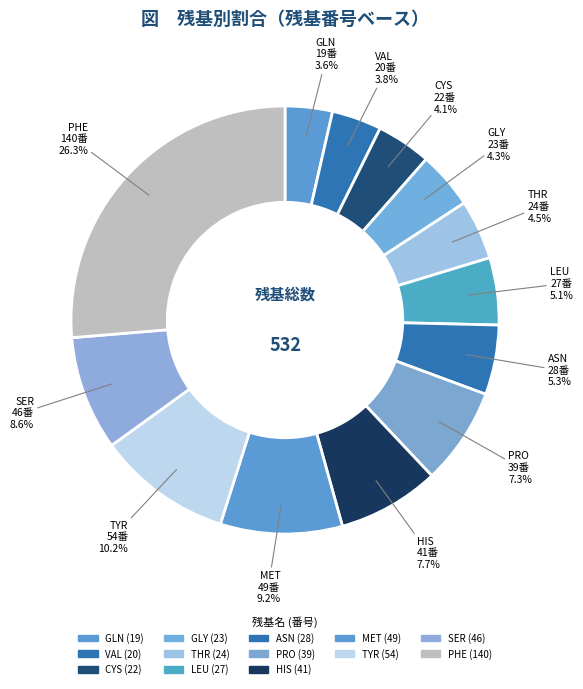

What is the ratio of the value at CYS to the value at GLN?

1.2